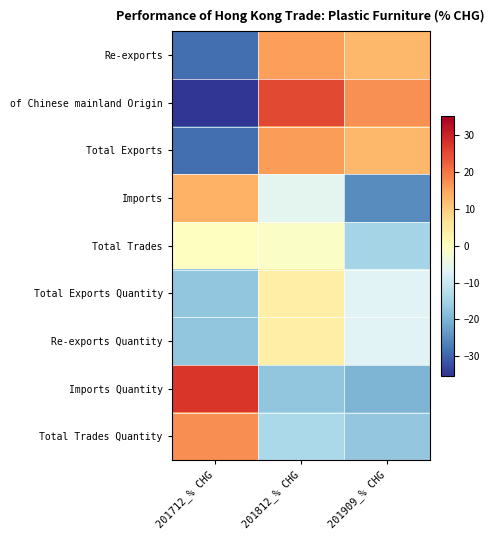

Which has a higher value, 201909_% CHG or 201812_% CHG?

201812_% CHG